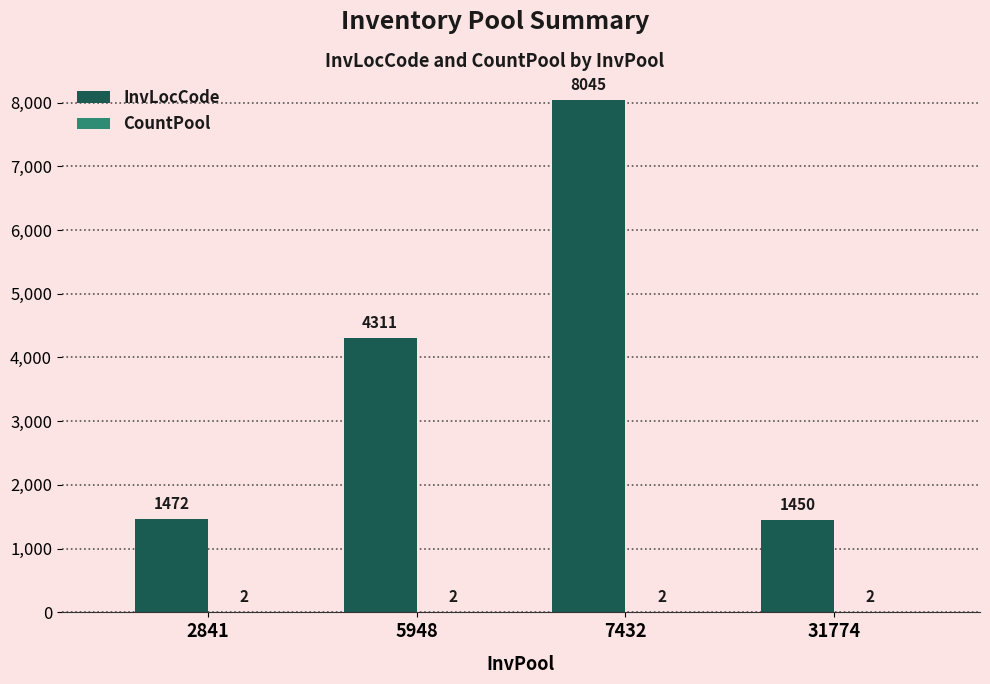

What is the average value of the InvLocCode series?

3820